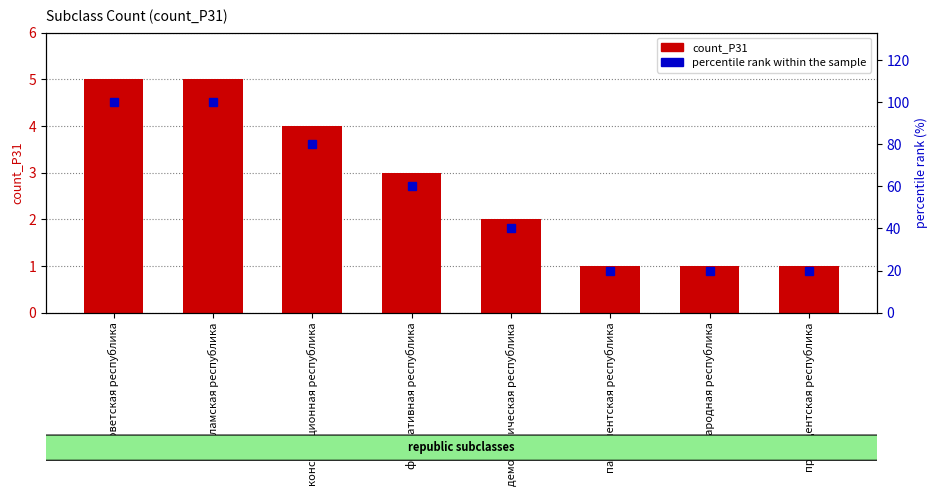

What is the label of the 8th bar from the right?

советская республика